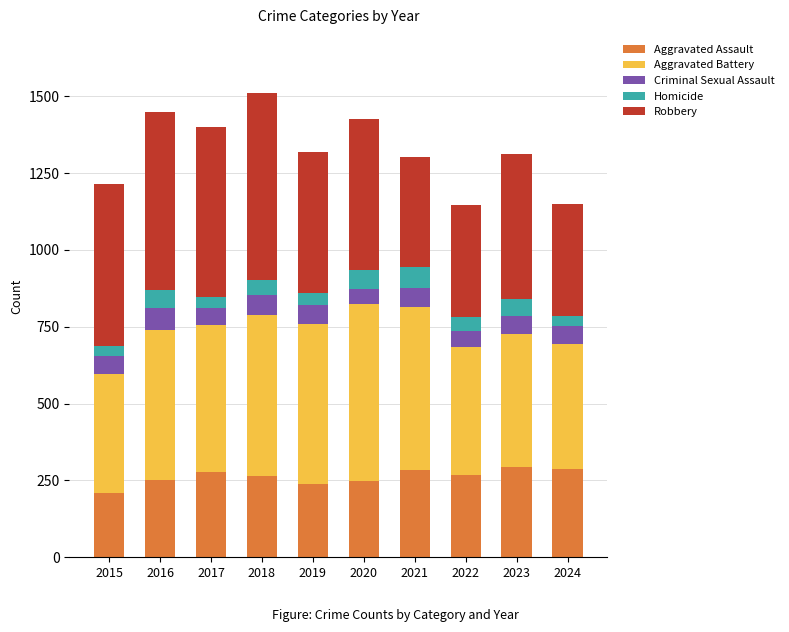

What is the total value across all series at 2017?

1401